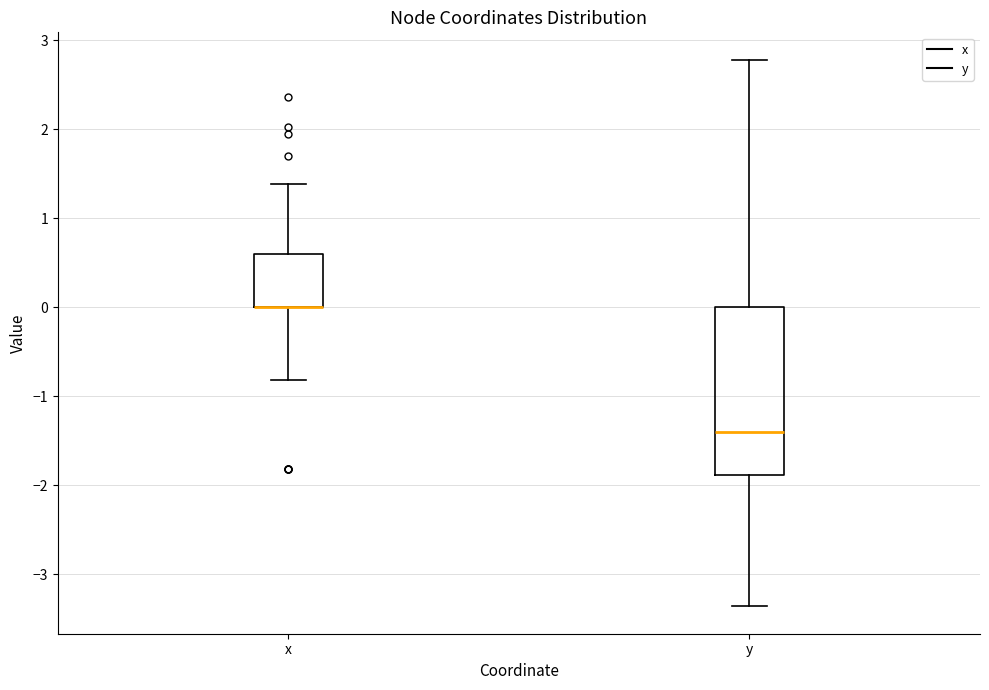

Reading left to right, transcribe this box plot: for each box, give where its median line is, the range the box spans, and where its two whiskers end, as read against the y-axis. The values are not printed on the chart, so give them approximately, as read against the axis.

x: median 0.0 (drawn on the box's lower edge), box 0.0 to 0.6, whiskers -0.8 to 1.4
y: median -1.4, box -1.9 to 0.0, whiskers -3.4 to 2.8